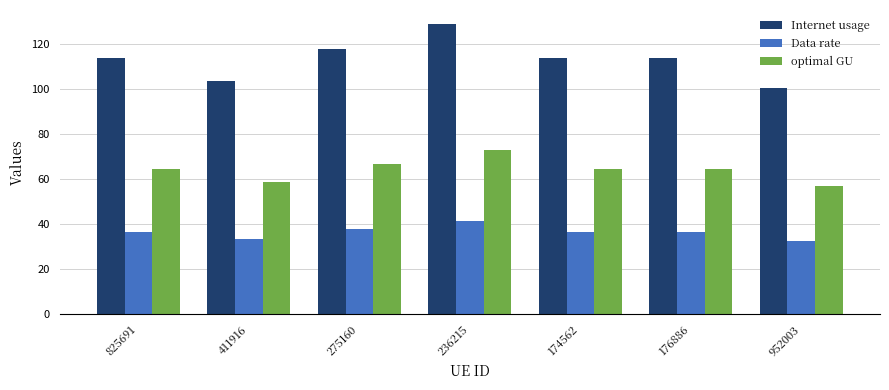

Read the optimal GU value at 825691.

64.6